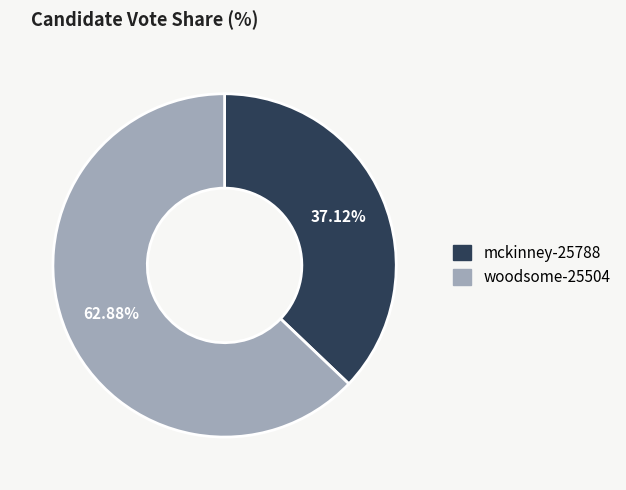

Is there a majority slice in this chart?

Yes